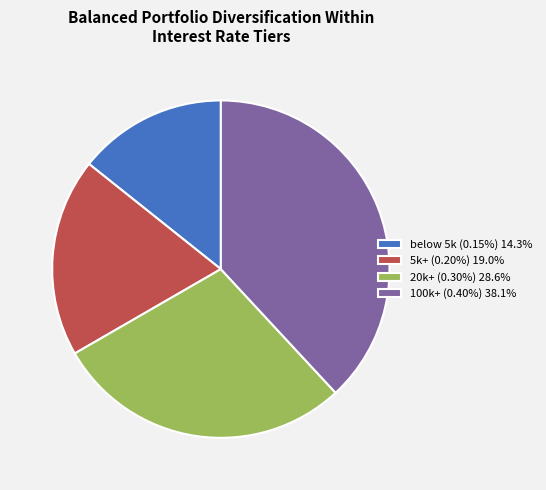

Do below 5k (0.15%) 14.3% and 20k+ (0.30%) 28.6% together represent more than half of the pie?

No